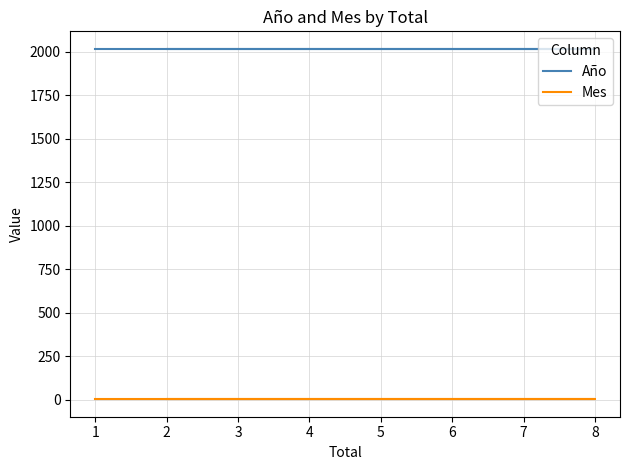

True or false: Mes has more than 0 interior local peaks.

False